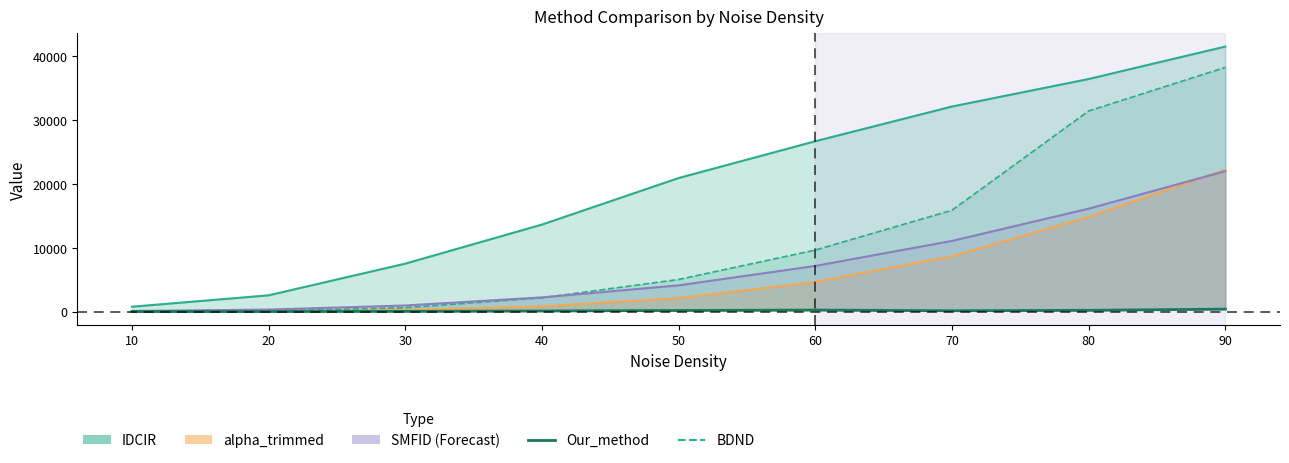

What is the sum of the values at 10 and 40?

91